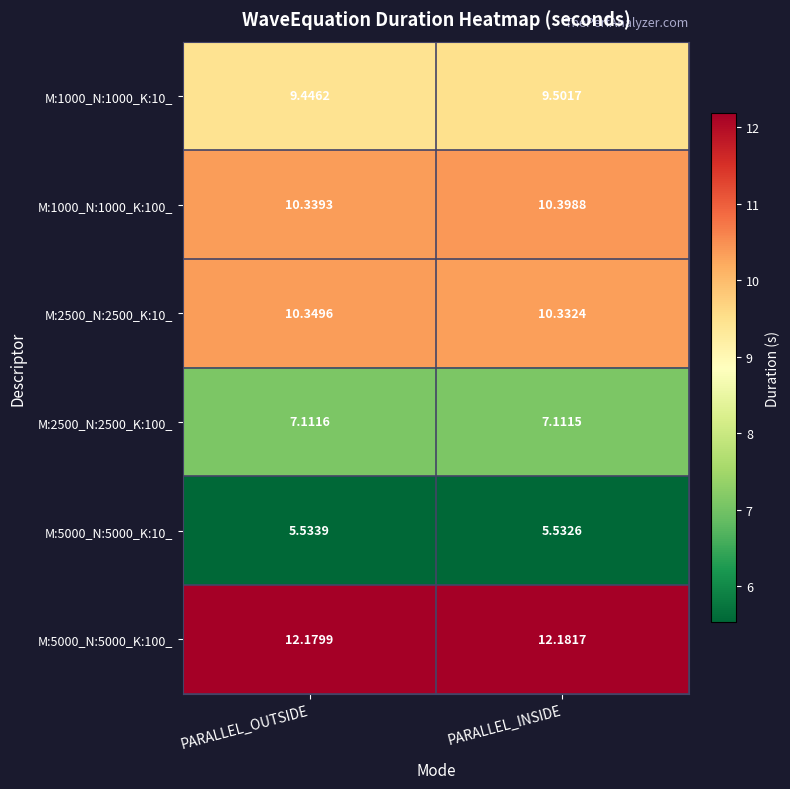

List the series in order of their peak value, lowest first.

M:5000_N:5000_K:10_, M:2500_N:2500_K:100_, M:1000_N:1000_K:10_, M:2500_N:2500_K:10_, M:1000_N:1000_K:100_, M:5000_N:5000_K:100_